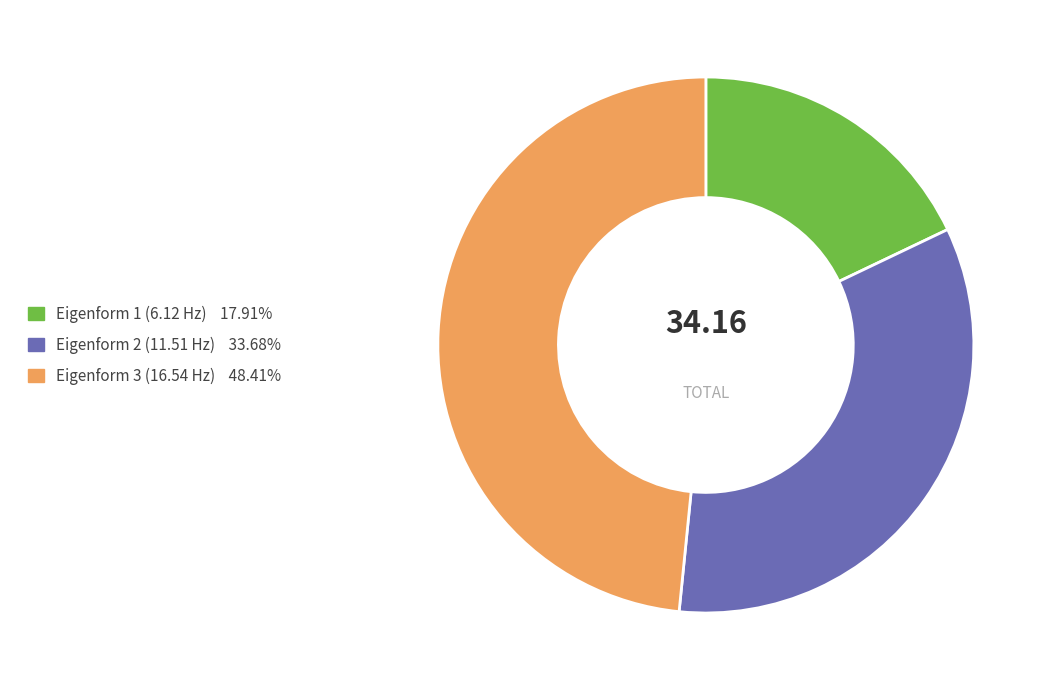

True or false: Eigenform 3 (16.54 Hz) accounts for 48% of the total.

True